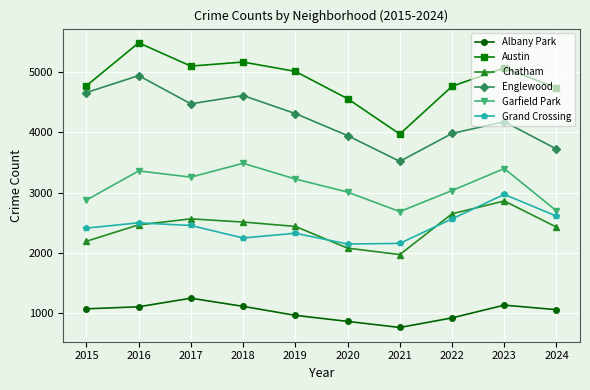

True or false: Garfield Park and Grand Crossing cross at least once.

False